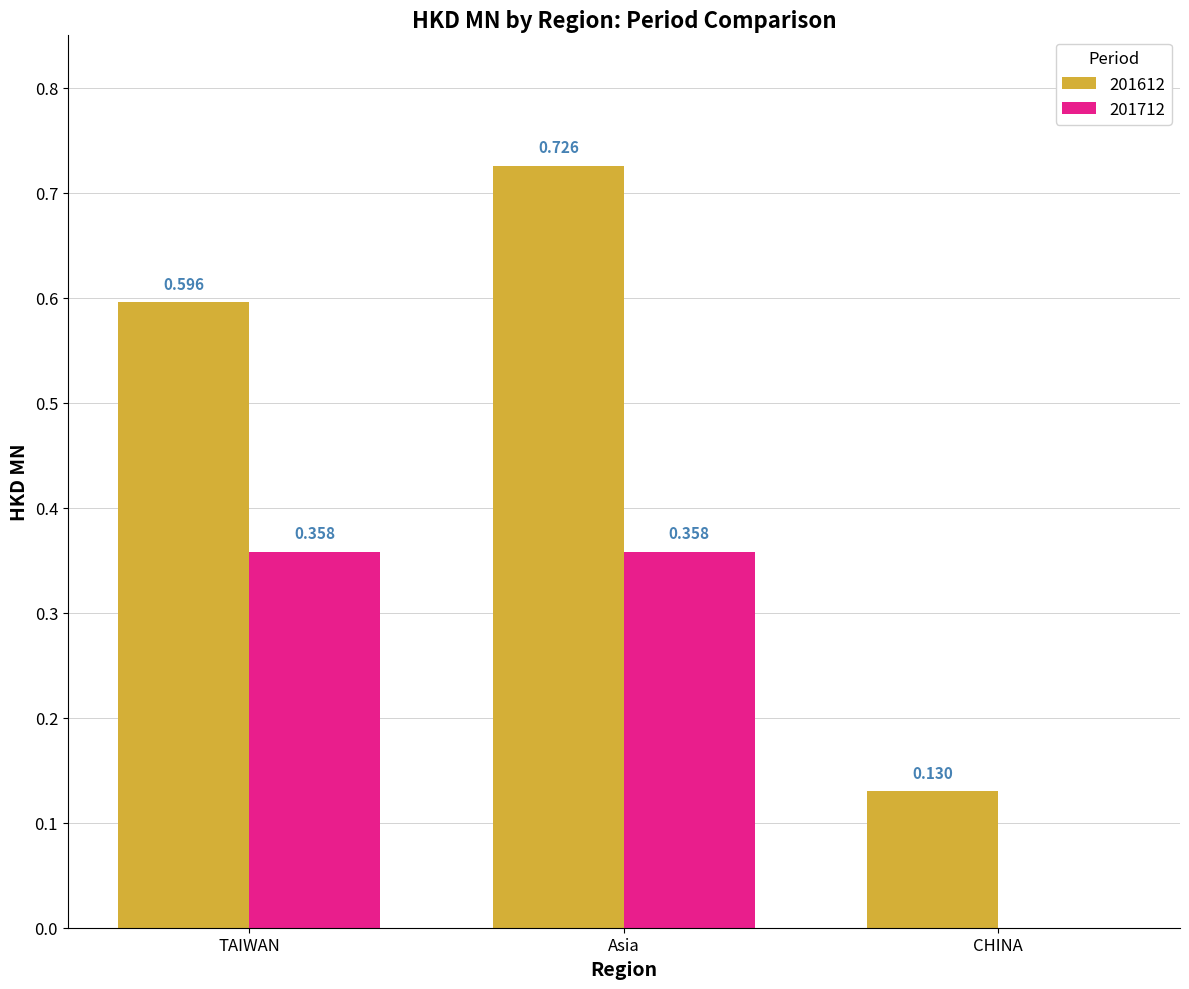

Which series changed the most between Asia and CHINA?

201612